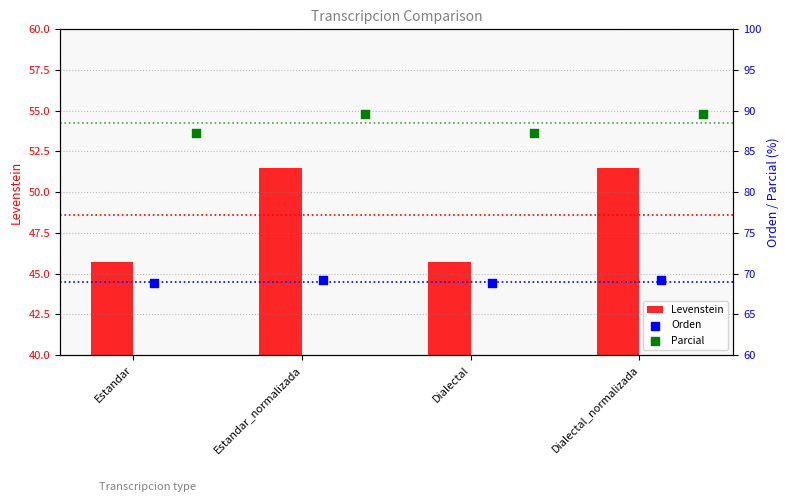

What is the lowest value of the Levenstein series?

45.7